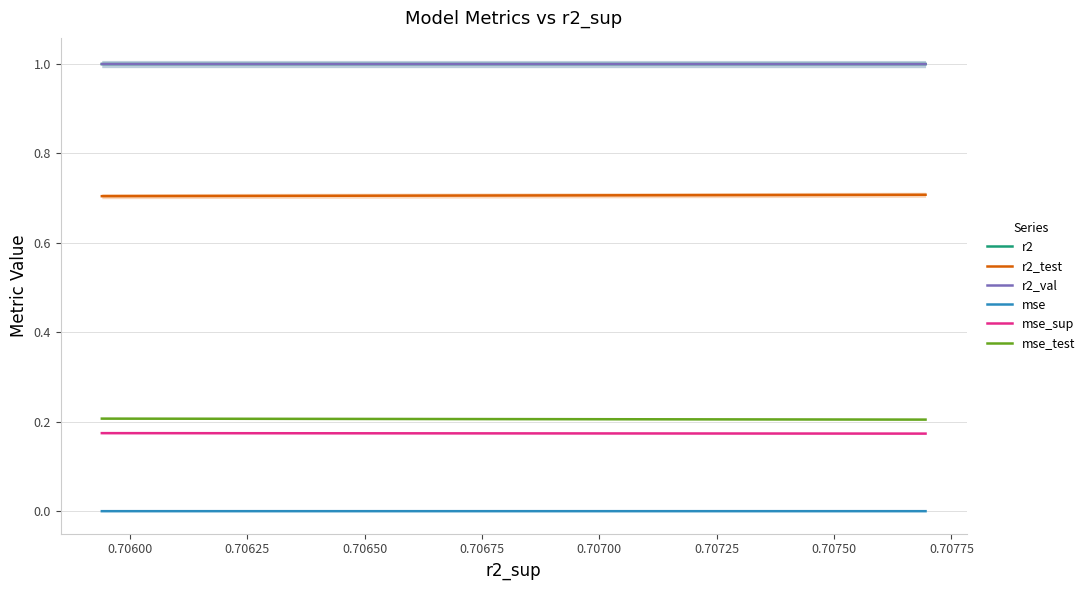

True or false: r2_test and mse_test intersect in this chart.

False